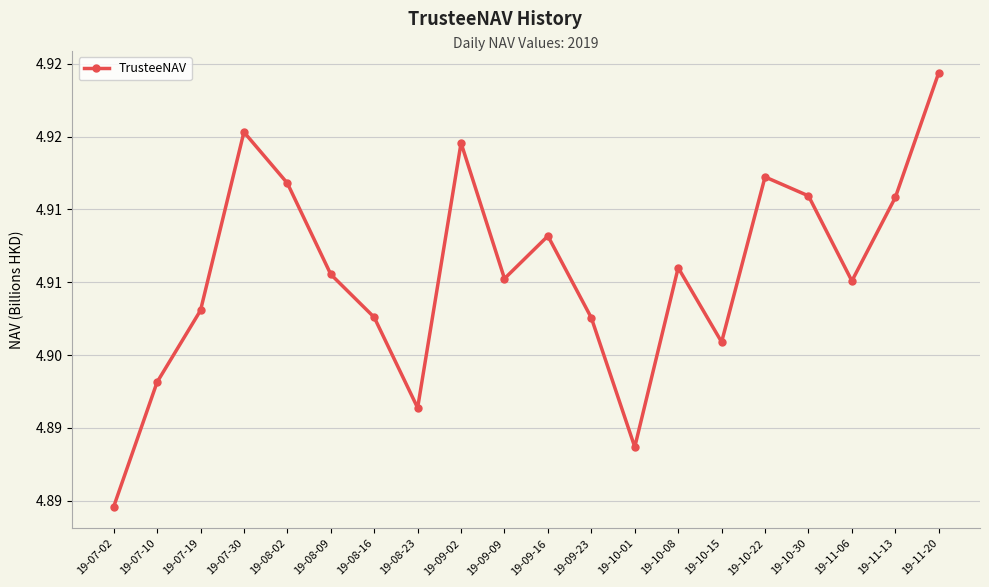

What position from the left is 19-10-30?

17